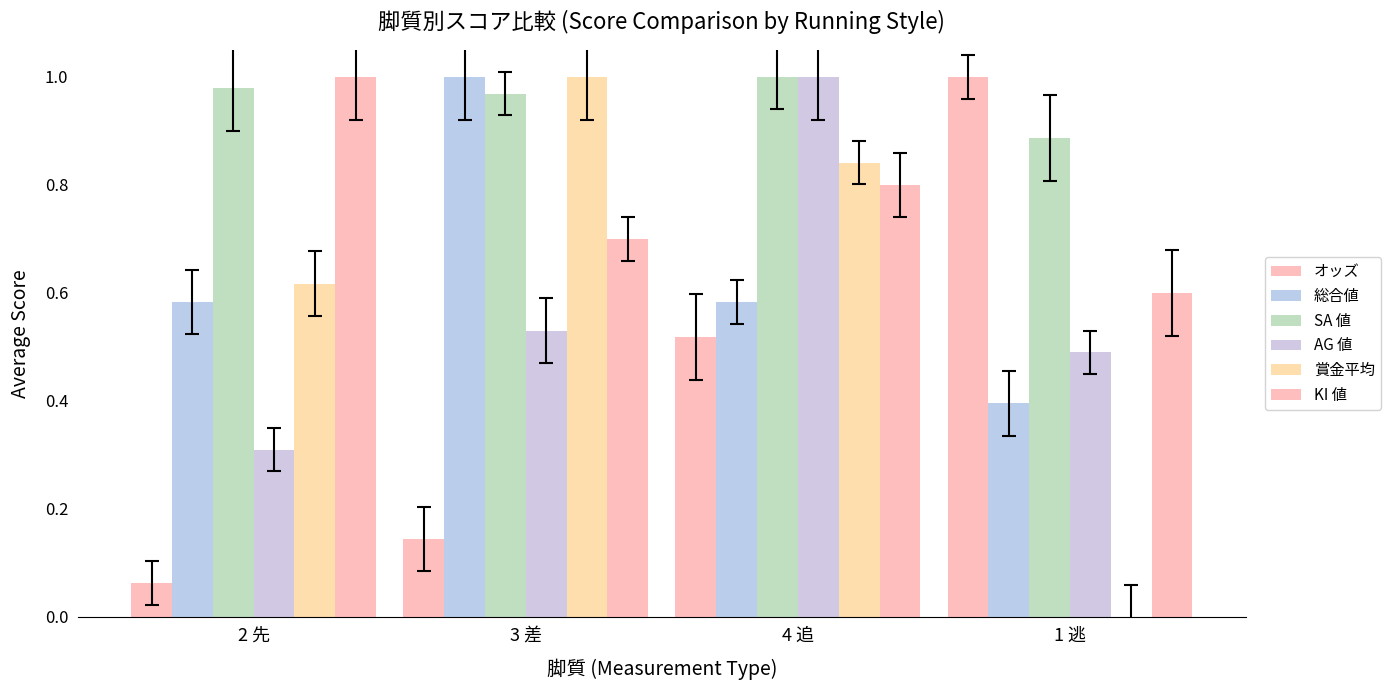

Count the number of categories in the chart.

4